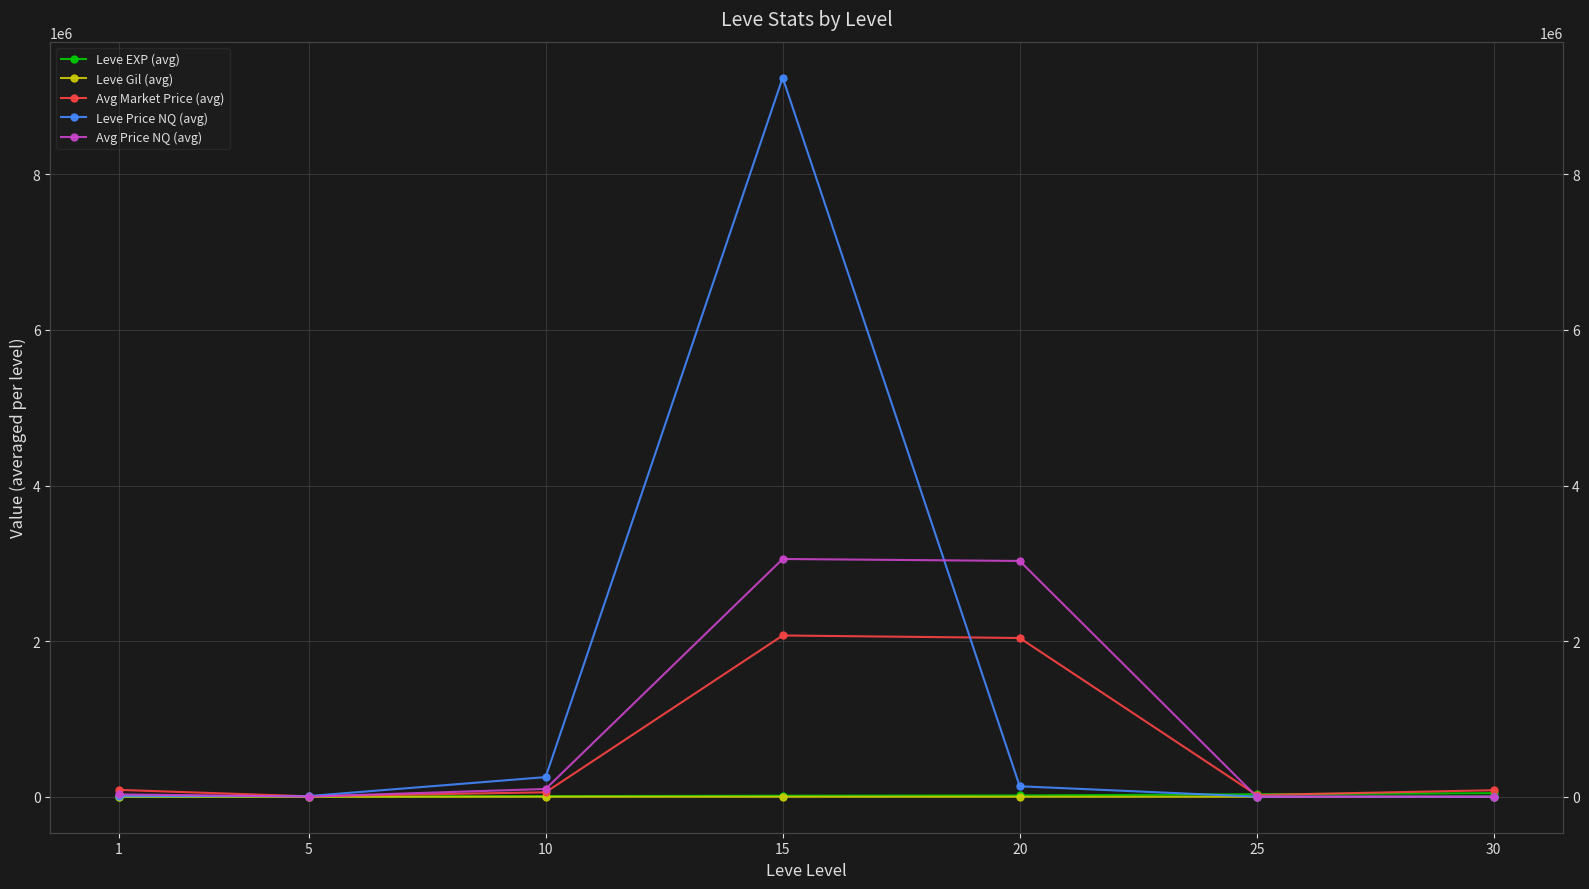

Reading right to left, what are all the values shown in this chart?

Leve EXP (avg): 46423	32558	16796	13617	8137	2159	469
Leve Gil (avg): 394	434	632	318	603	559	177
Avg Market Price (avg): 84216	22352	2040886	2073246	57530	6089	88431
Leve Price NQ (avg): 1259	1772	135217	9243406	252921	8938	8658
Avg Price NQ (avg): 685	512	3031243	3056375	100423	3059	30598